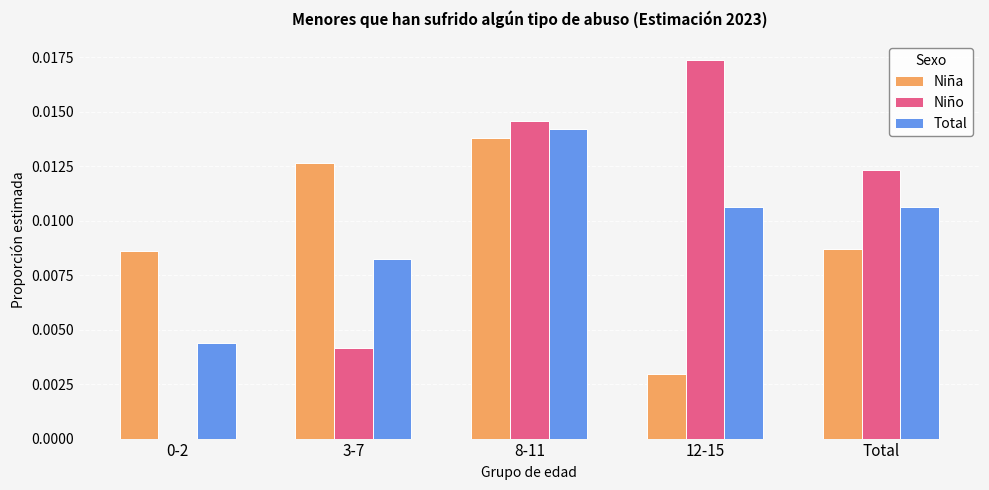

How many distinct data groups are displayed?

3